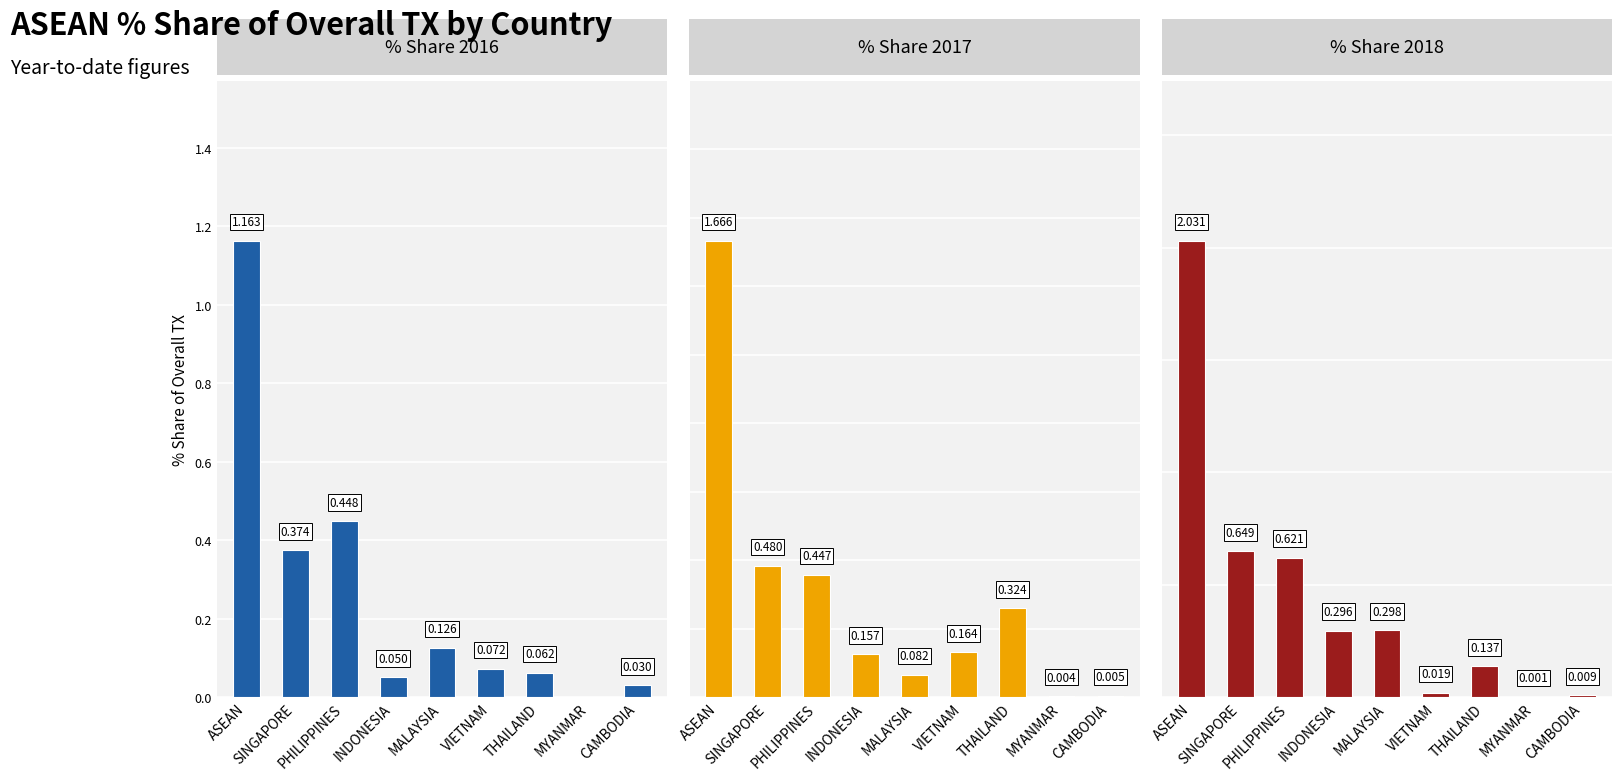

Between PHILIPPINES and SINGAPORE, which is larger?

PHILIPPINES